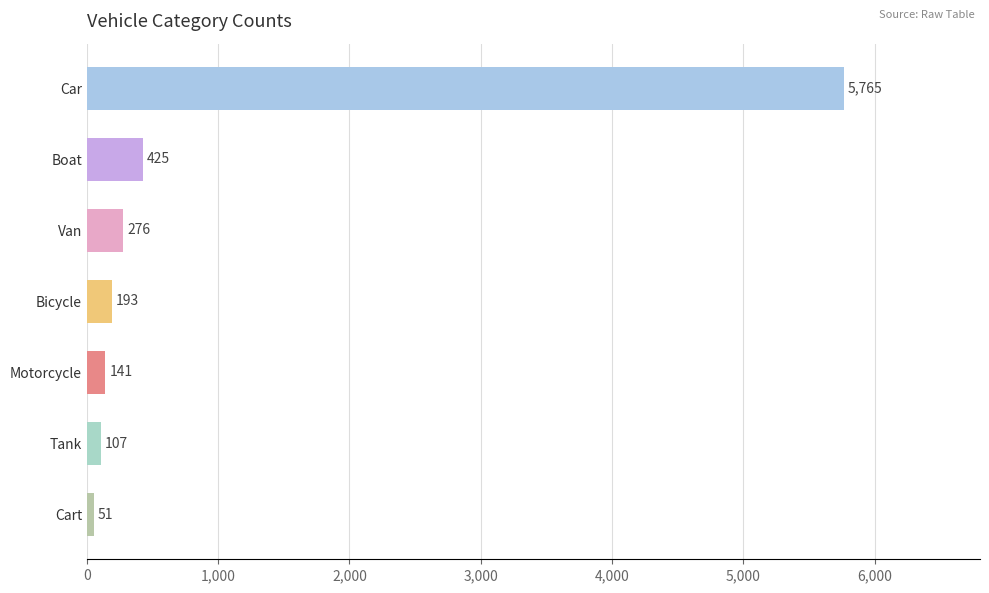

How many bars are there in total?

7